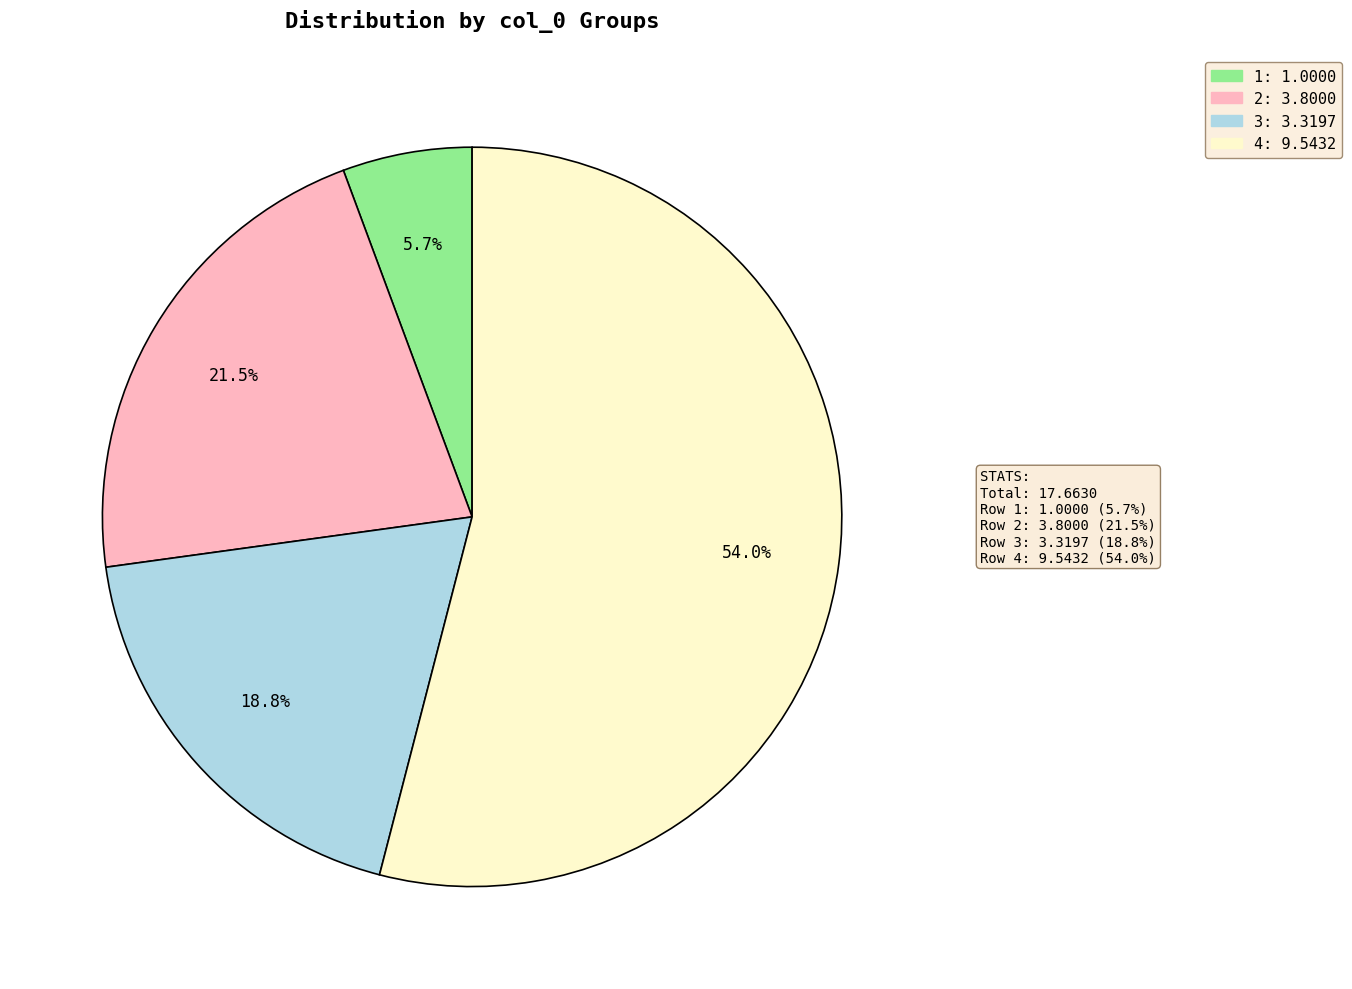

Approximately how many times larger is the value at 2 compared to 3?

1.1